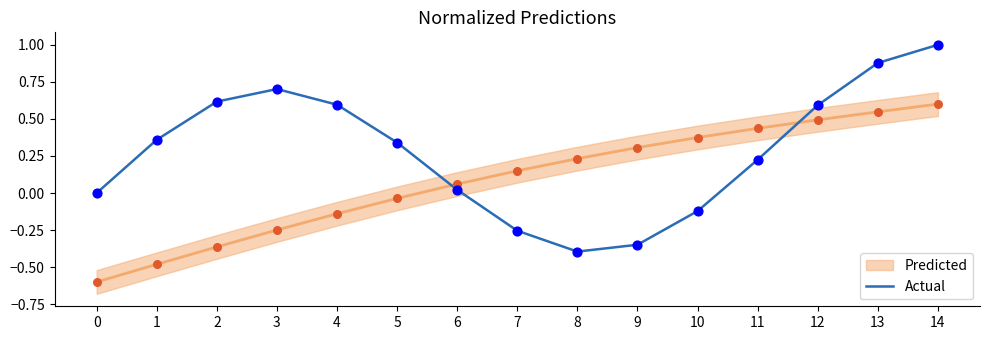

What is the change in value from 9 to 14?

+1.3